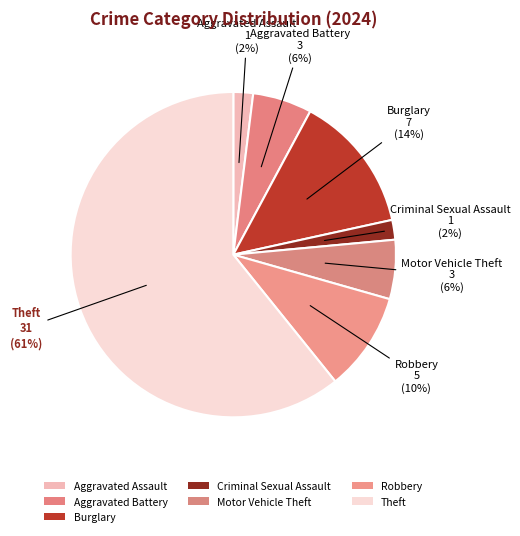

Count the number of slices in the pie.

7